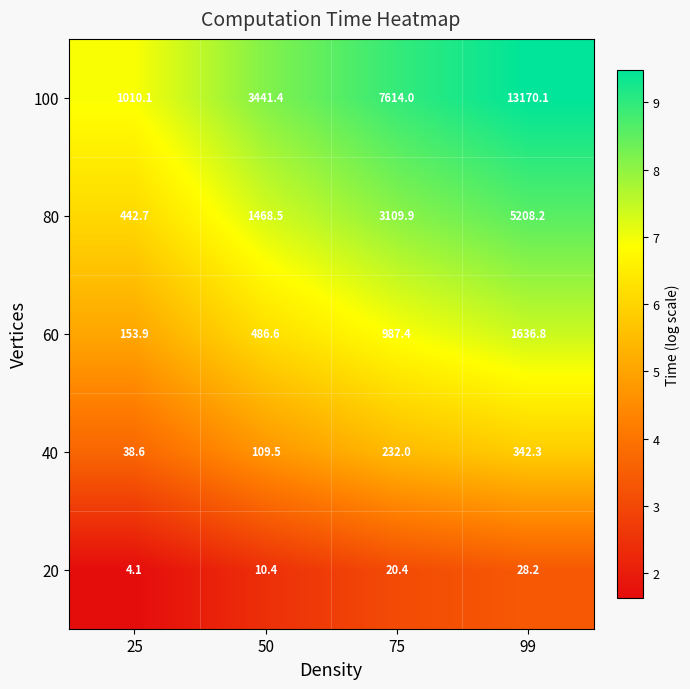

The value of 20 at 50 is 10.4. True or false?

True